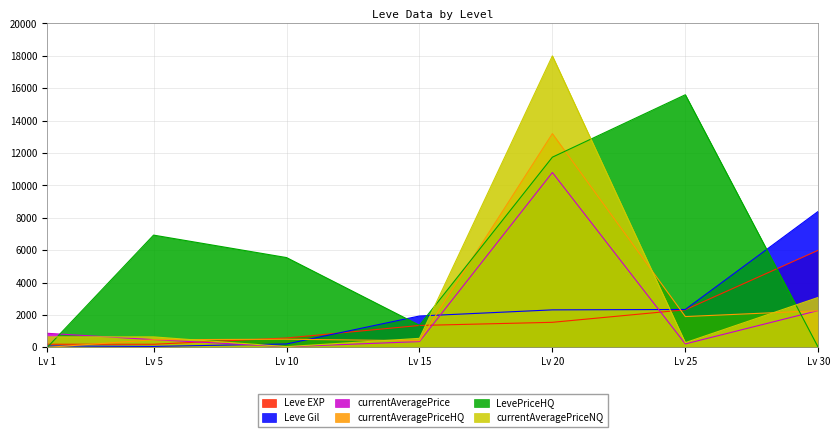

True or false: currentAveragePriceNQ and currentAveragePrice intersect in this chart.

True